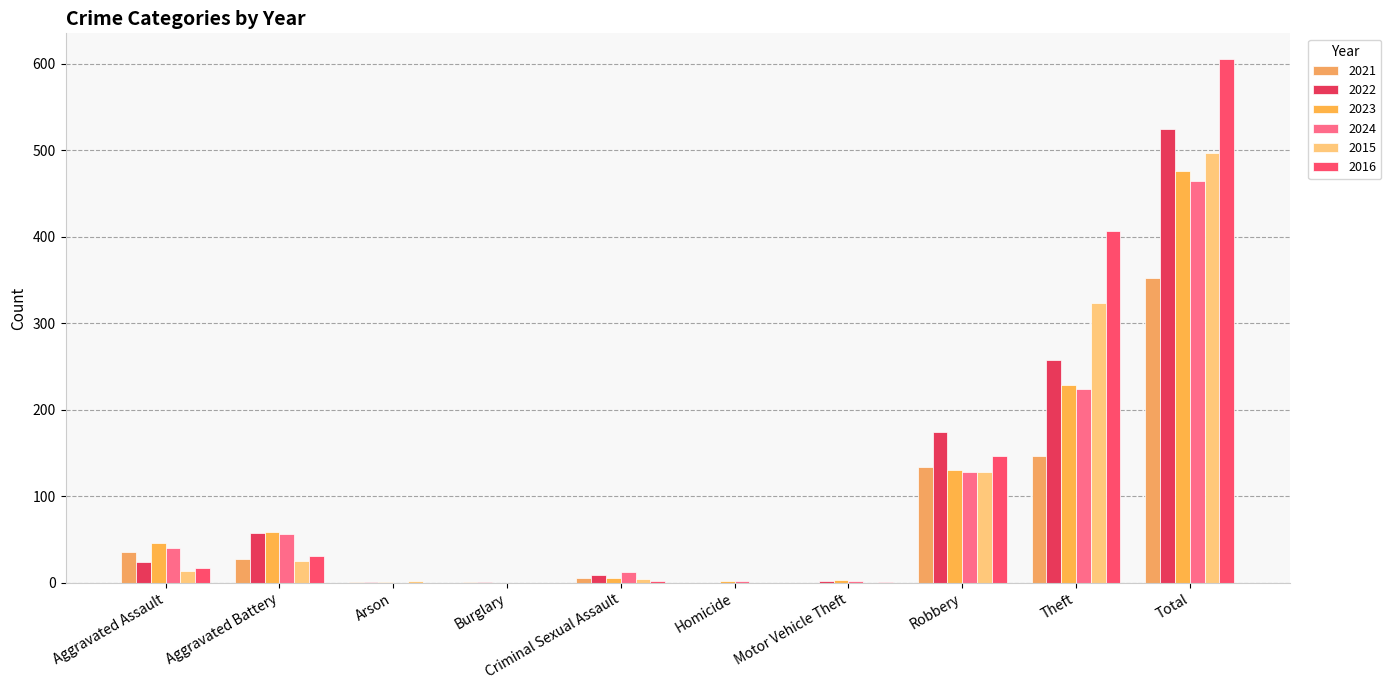

Reading left to right, transcribe all the data shown in this chart.

2021: Aggravated Assault=36	Aggravated Battery=28	Arson=1	Burglary=1	Criminal Sexual Assault=5	Homicide=0	Motor Vehicle Theft=0	Robbery=134	Theft=147	Total=352
2022: Aggravated Assault=24	Aggravated Battery=58	Arson=1	Burglary=1	Criminal Sexual Assault=9	Homicide=0	Motor Vehicle Theft=2	Robbery=174	Theft=257	Total=525
2023: Aggravated Assault=46	Aggravated Battery=59	Arson=1	Burglary=0	Criminal Sexual Assault=6	Homicide=2	Motor Vehicle Theft=3	Robbery=130	Theft=229	Total=476
2024: Aggravated Assault=40	Aggravated Battery=56	Arson=0	Burglary=0	Criminal Sexual Assault=12	Homicide=2	Motor Vehicle Theft=2	Robbery=128	Theft=224	Total=464
2015: Aggravated Assault=14	Aggravated Battery=25	Arson=2	Burglary=0	Criminal Sexual Assault=4	Homicide=0	Motor Vehicle Theft=0	Robbery=128	Theft=324	Total=497
2016: Aggravated Assault=17	Aggravated Battery=31	Arson=0	Burglary=0	Criminal Sexual Assault=2	Homicide=0	Motor Vehicle Theft=1	Robbery=147	Theft=407	Total=605